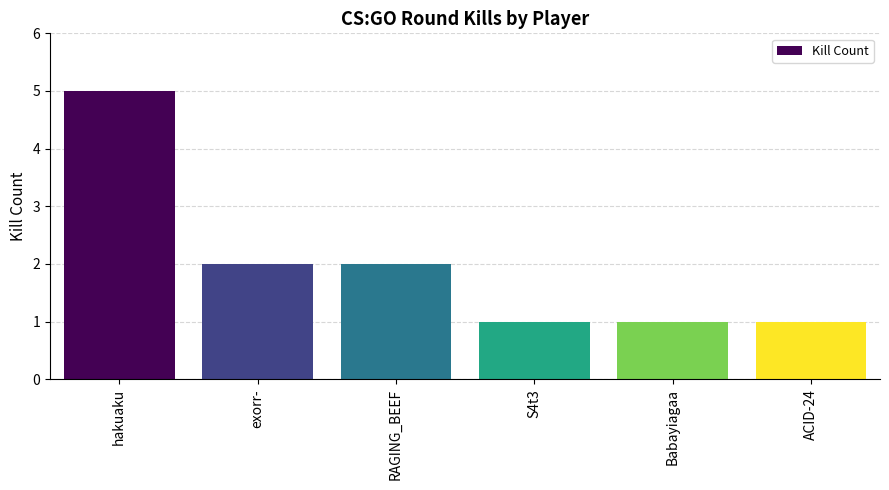

Reading left to right, extract all data points from this chart.

hakuaku=5	exorr-=2	RAGING_BEEF=2	S4t3=1	Babayiagaa=1	ACID-24=1